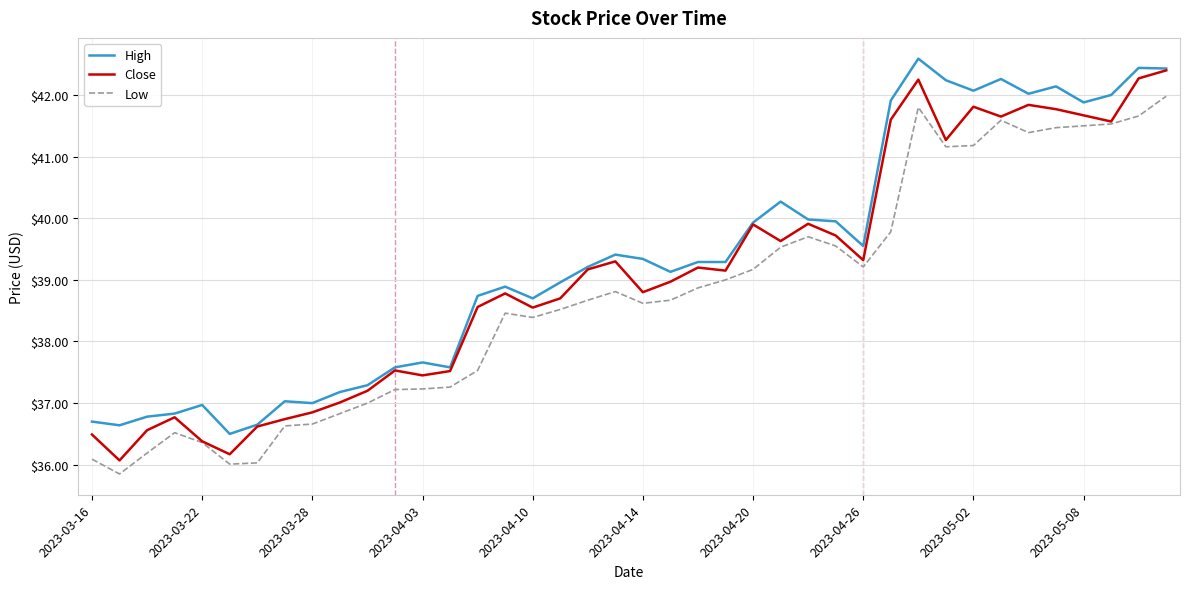

True or false: Low and High cross at least once.

False